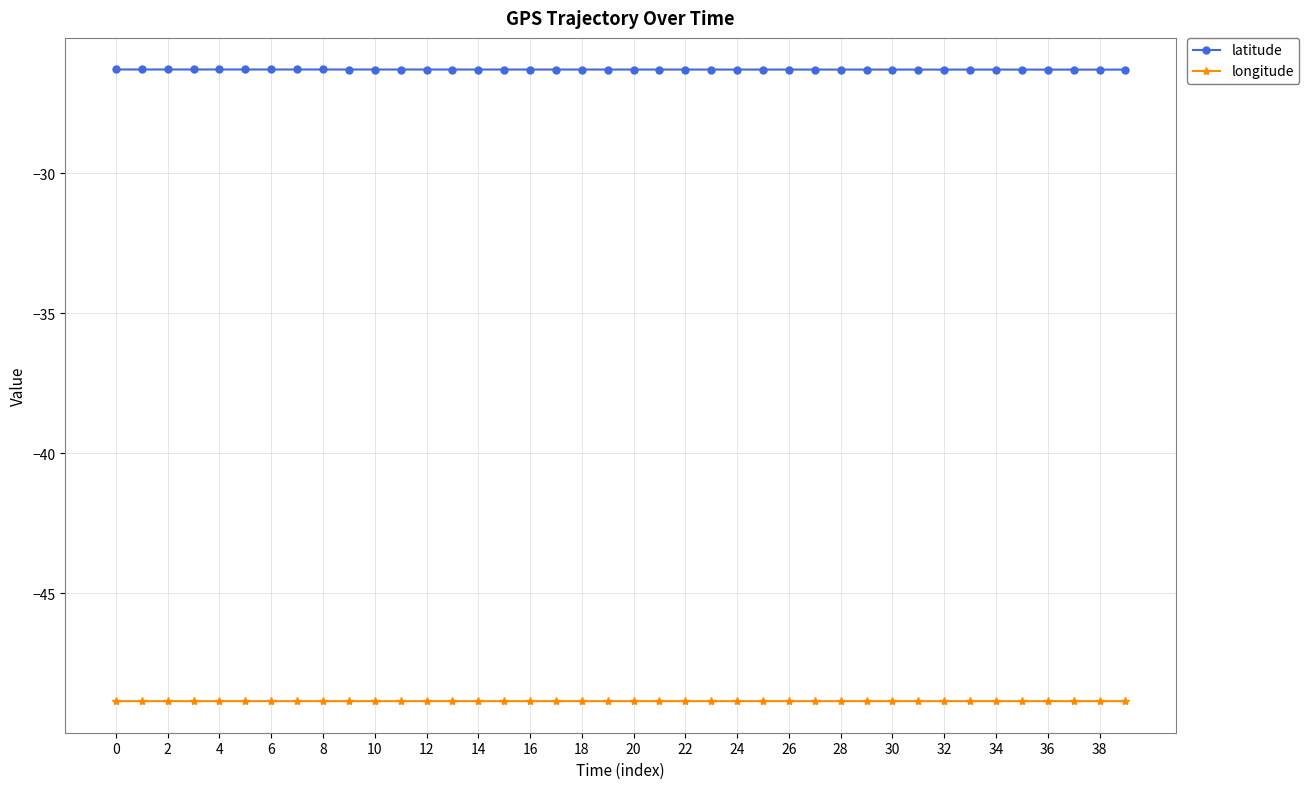

True or false: longitude has more than 2 interior local peaks.

True